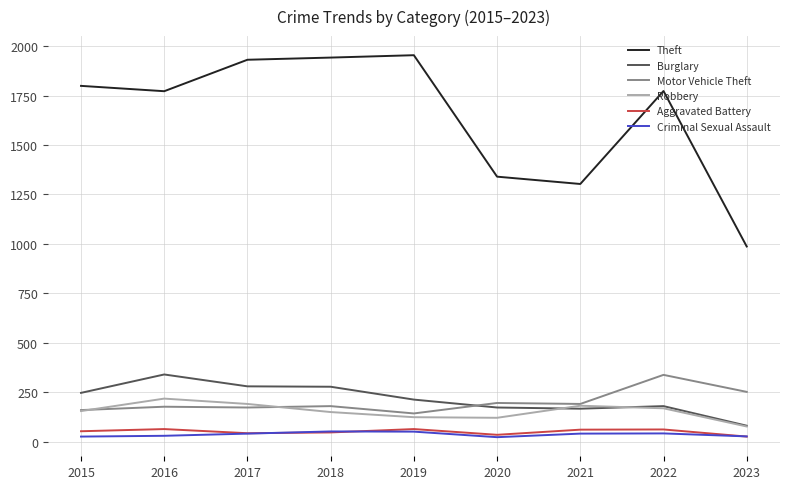

Which series has the widest spread of values?

Theft